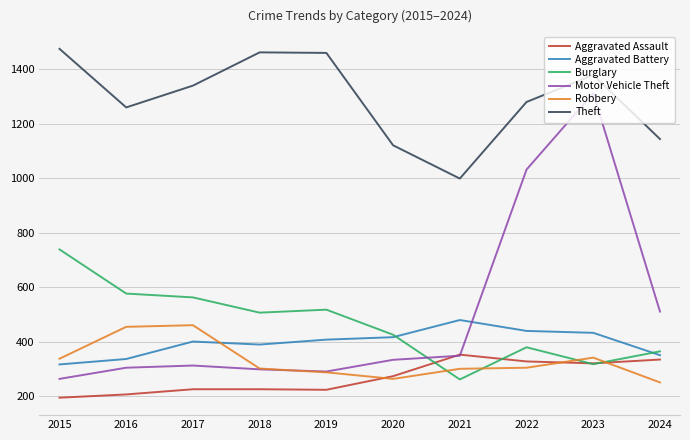

At which label is Theft closest to 1236?

2016